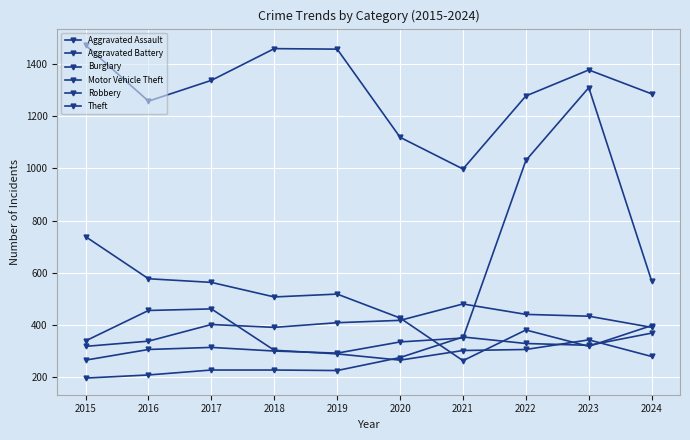

How many series are shown in this chart?

6